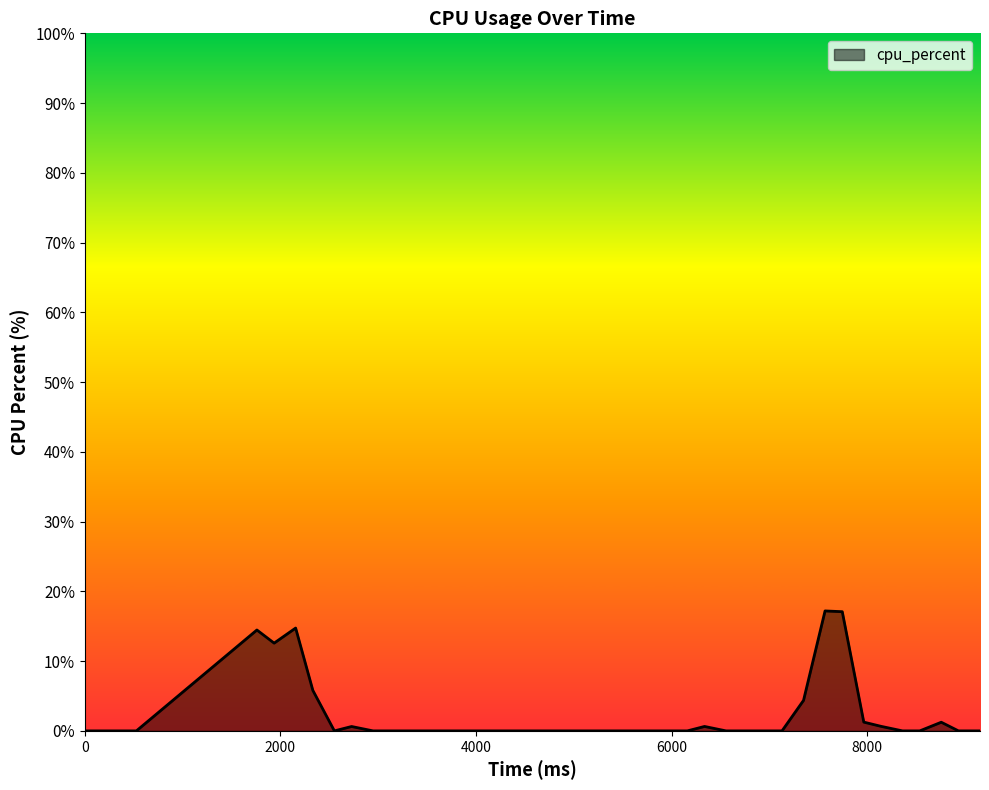

What is the difference between the second highest and minimum values?

17.1